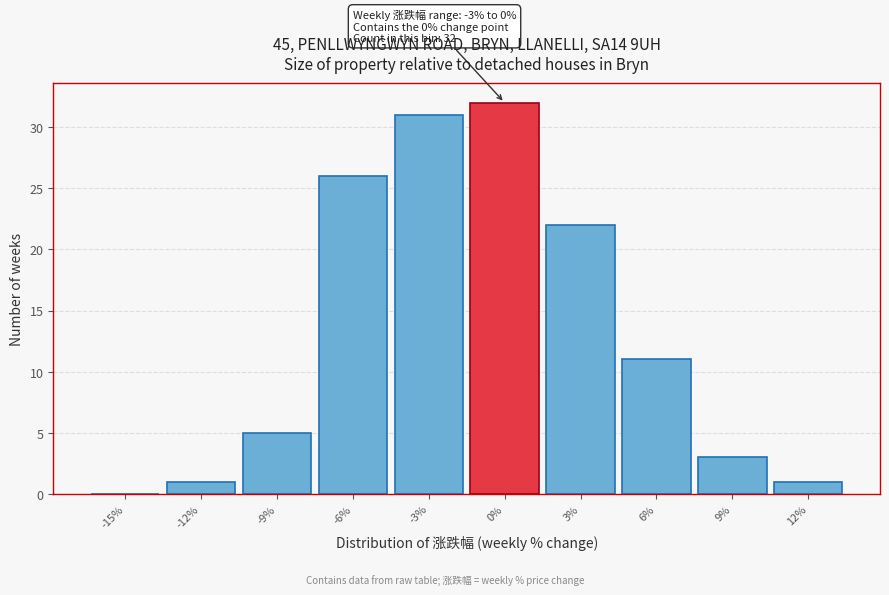

Reading left to right, transcribe all the data shown in this chart.

-15%=0	-12%=1	-9%=5	-6%=26	-3%=31	0%=32	3%=22	6%=11	9%=3	12%=1